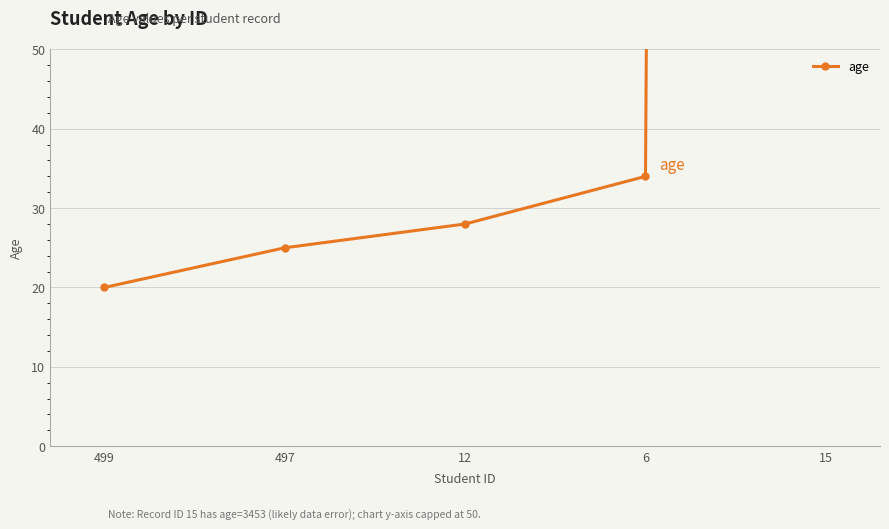

What is the sum of the values at 6 and 497?

59